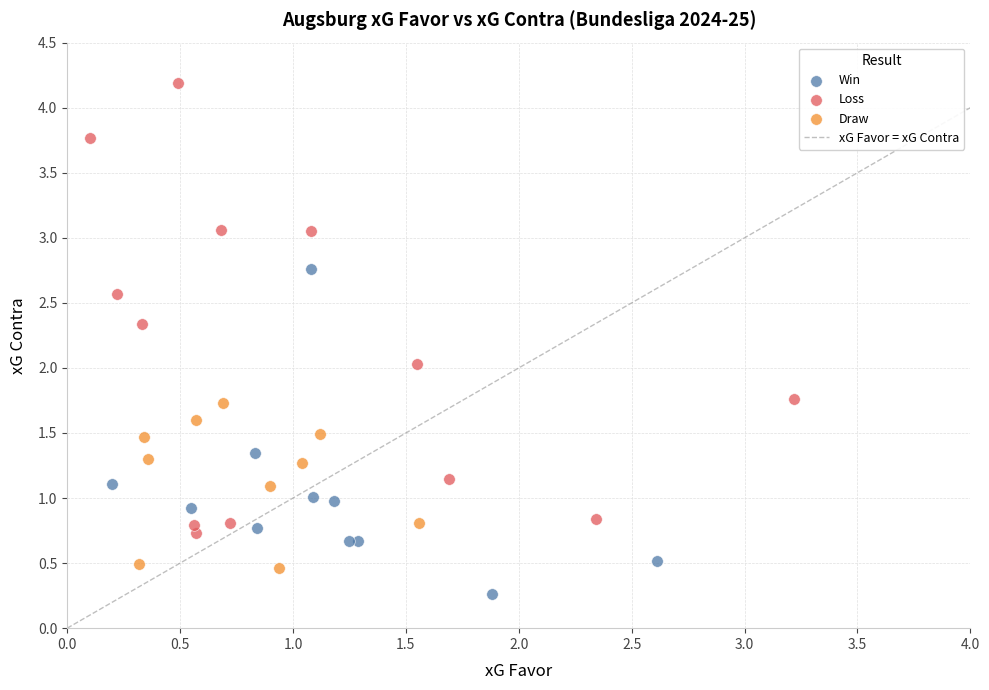

Which series has the widest spread of Y values?

Loss